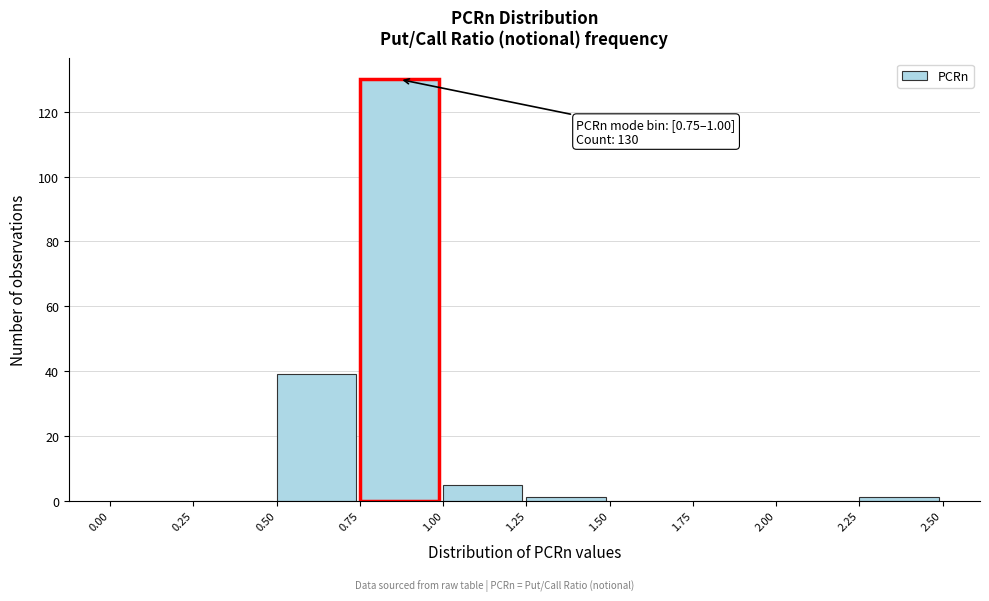

Over which range of the x-axis is the bar tallest?

0.75 to 1.00